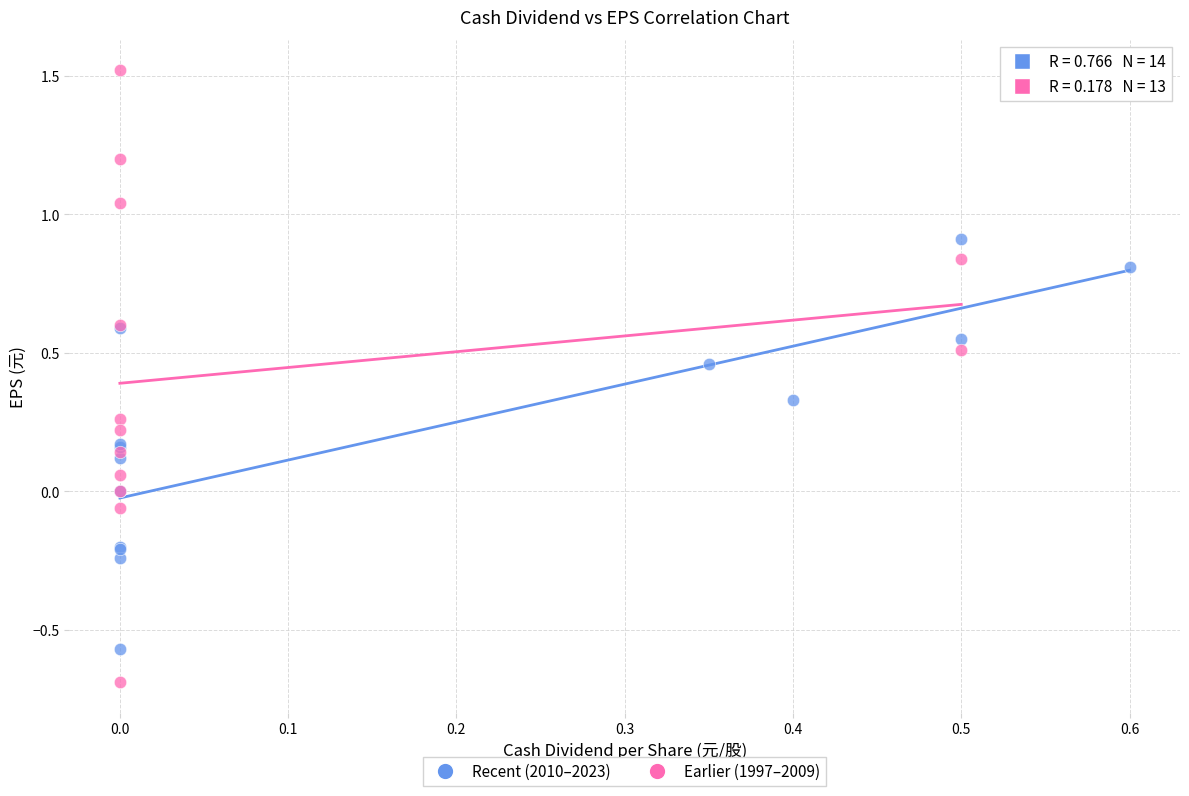

What are all the series names shown in the legend?

Recent (2010–2023), Earlier (1997–2009)